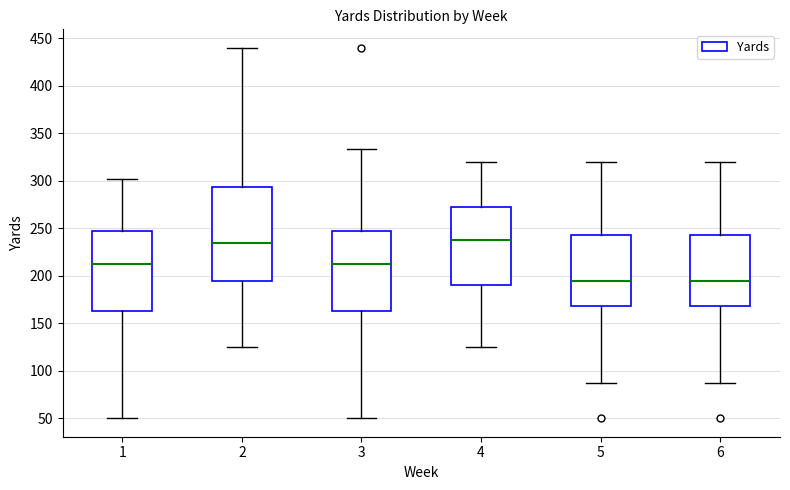

Reading left to right, read every box against the y-axis: the position of its median line, the range the box covers, and the ends of its whiskers. The values are not printed on the chart, so give them approximately, as read against the axis.

1: median 210, box 165 to 245, whiskers 50 to 300
2: median 235, box 195 to 295, whiskers 125 to 440
3: median 210, box 165 to 245, whiskers 50 to 335
4: median 240, box 190 to 275, whiskers 125 to 320
5: median 195, box 170 to 245, whiskers 85 to 320
6: median 195, box 170 to 245, whiskers 85 to 320